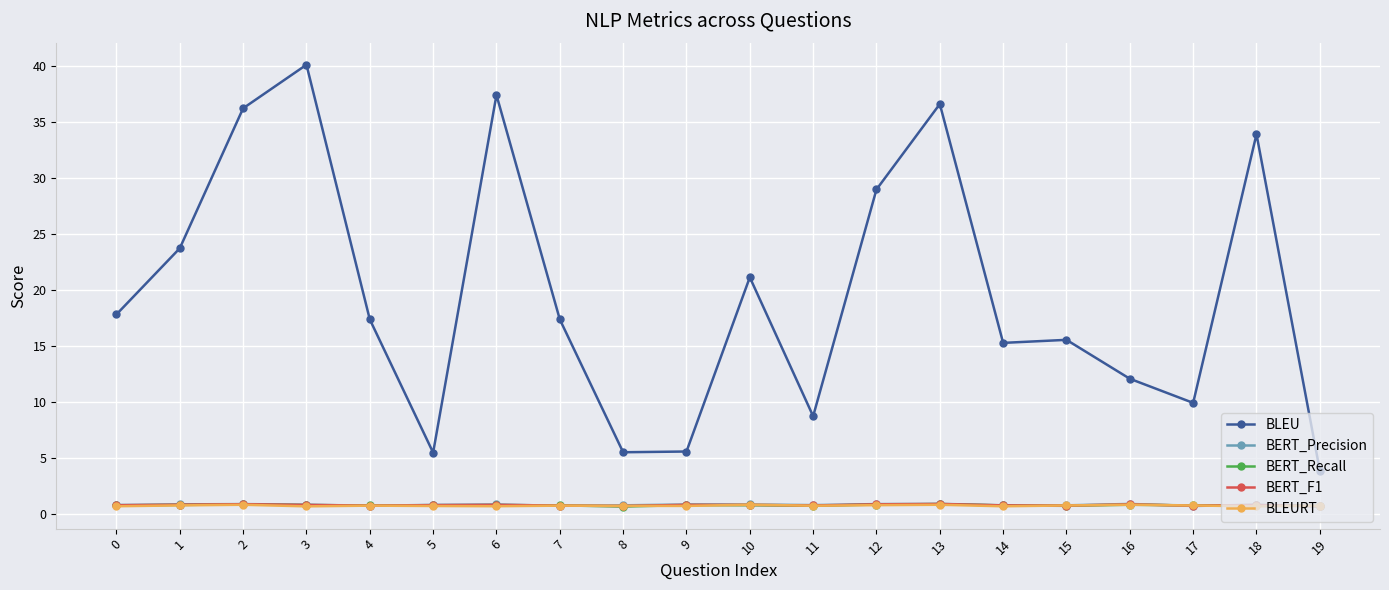

At which category is the sum across all series the highest?

3